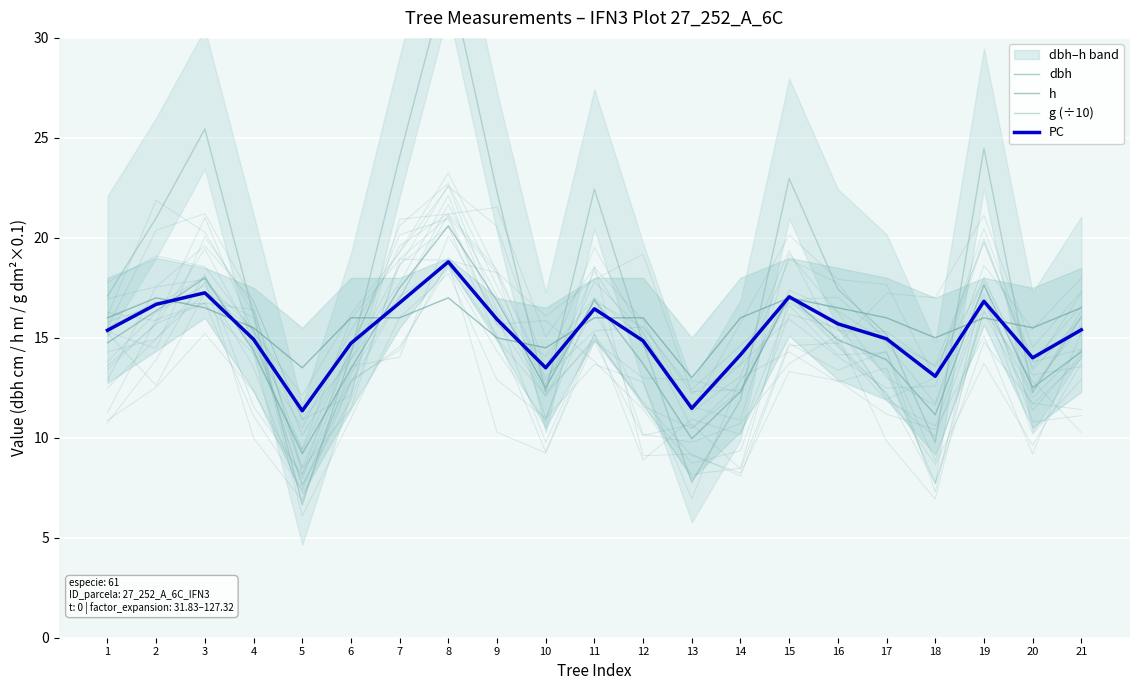

Rank the series at 9 from highest to lowest value.

g (÷10), dbh, PC, h